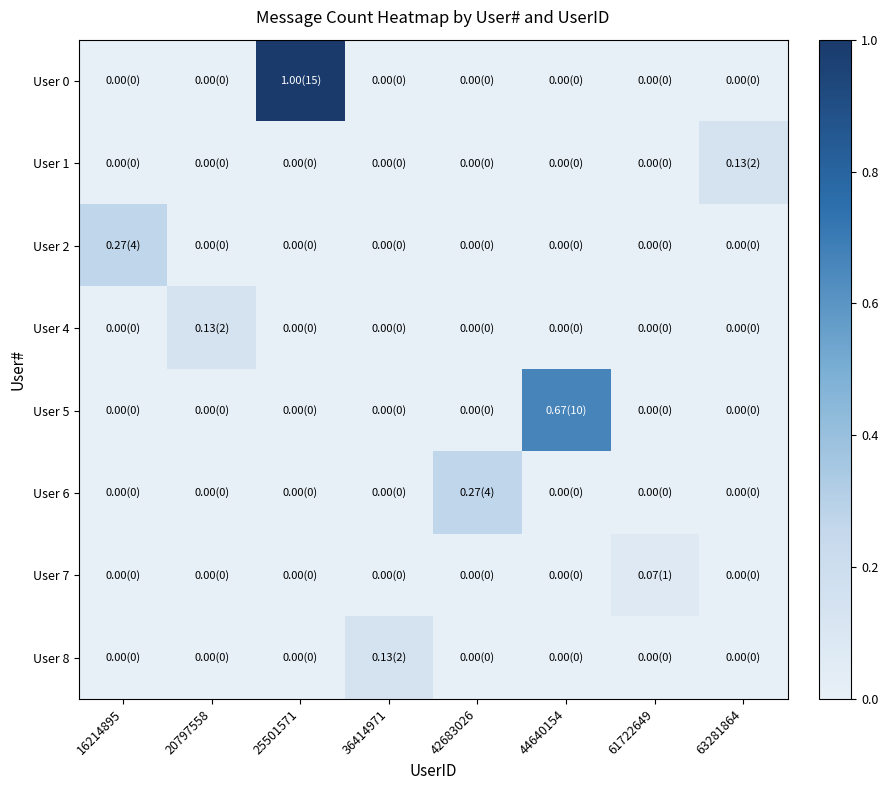

Which series has the largest total across all categories?

User 0